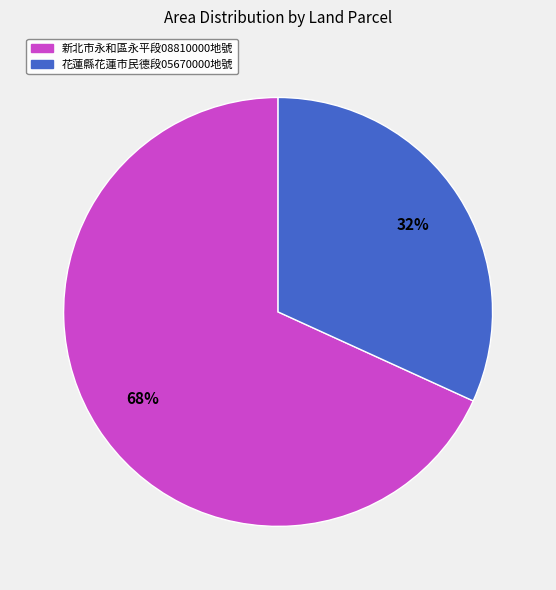

Is there any slice that represents more than half of the pie?

Yes